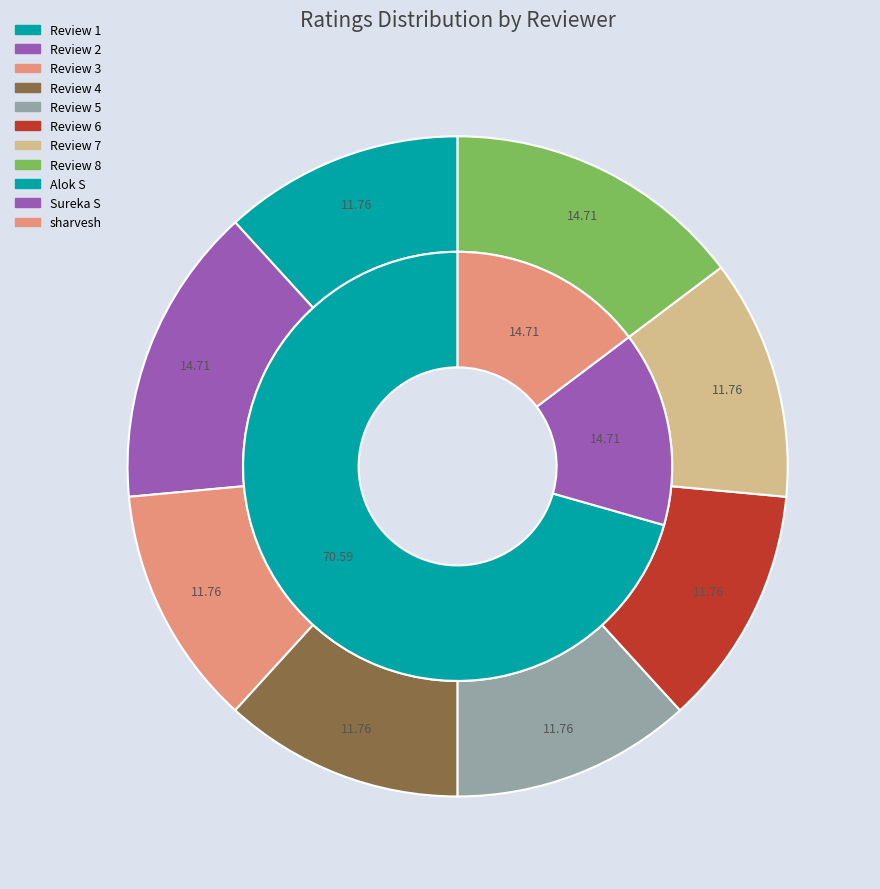

To the nearest percent, what portion does Alok S - This place is as good represent?

12%